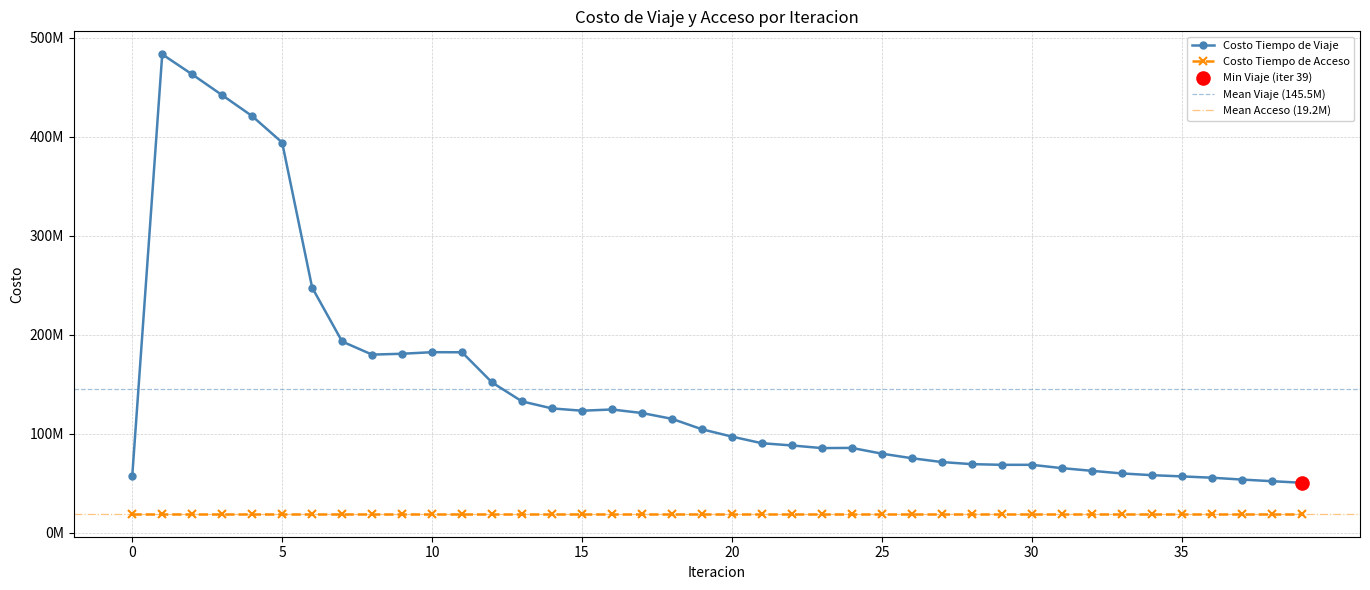

What is the ratio of the value at 10 to the value at 2?

0.4